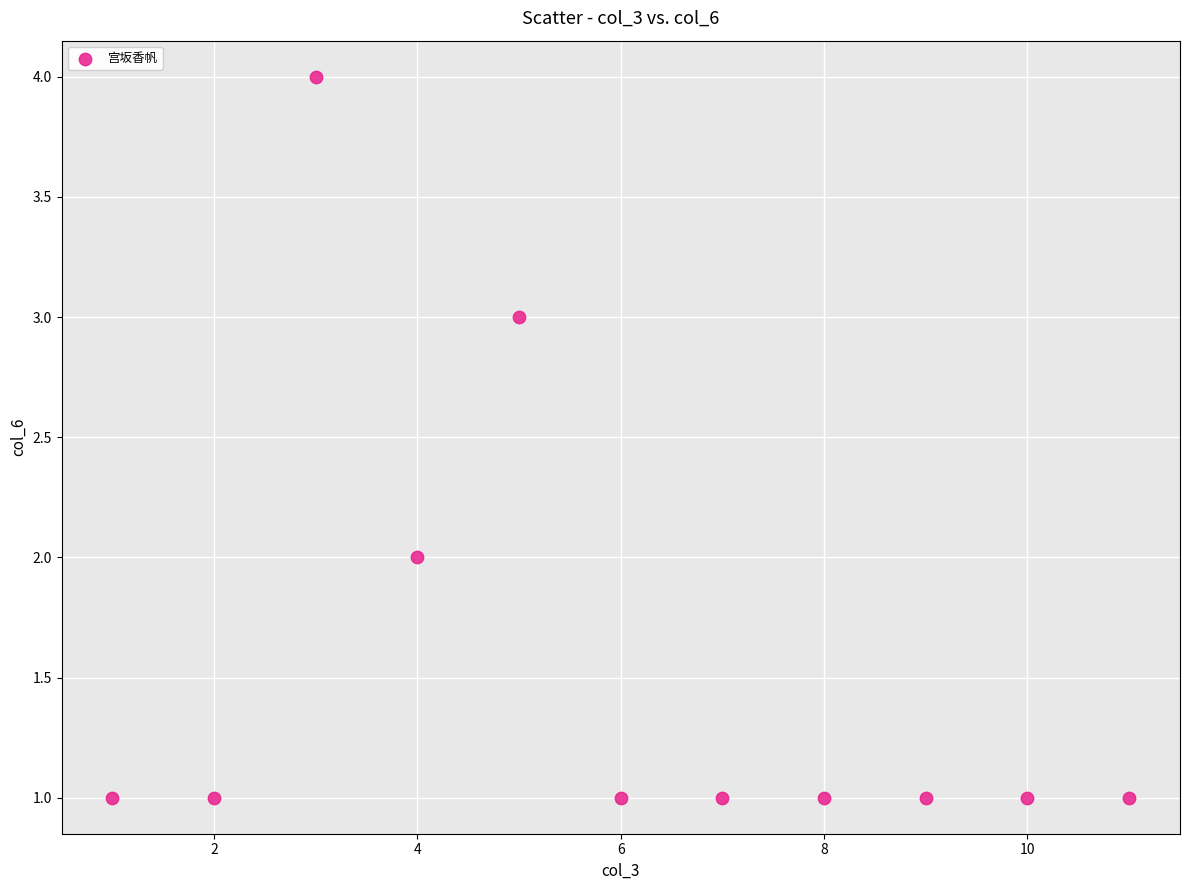

What is the average X value?

6